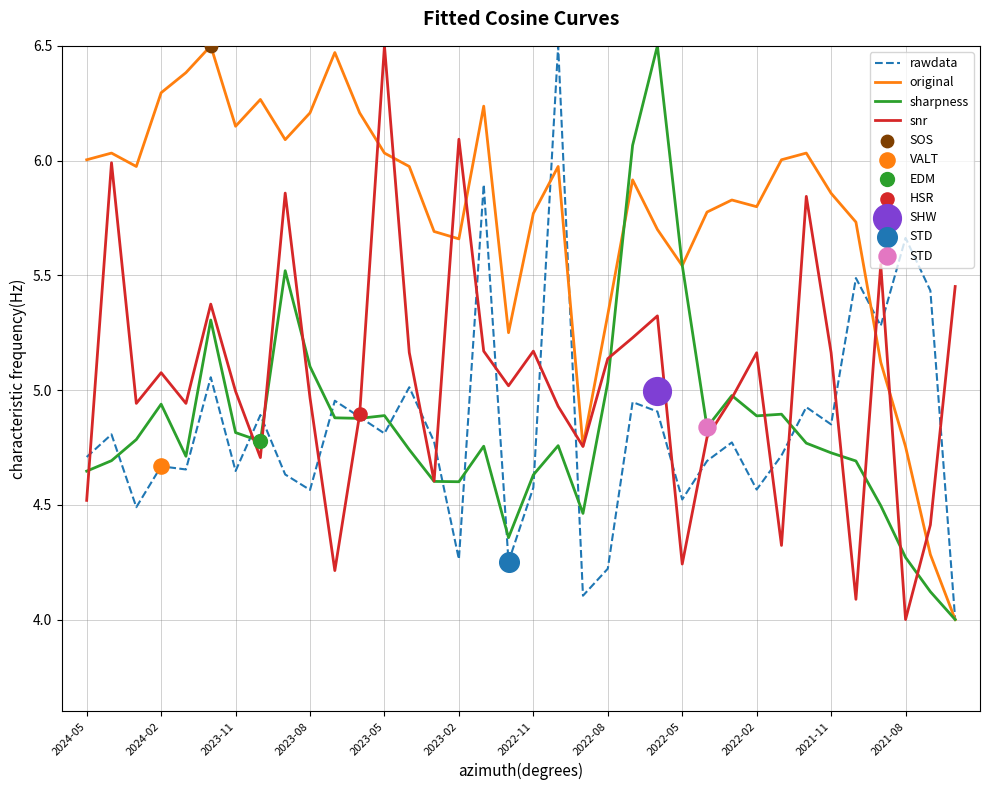

Which series reaches the minimum Y coordinate?

rawdata